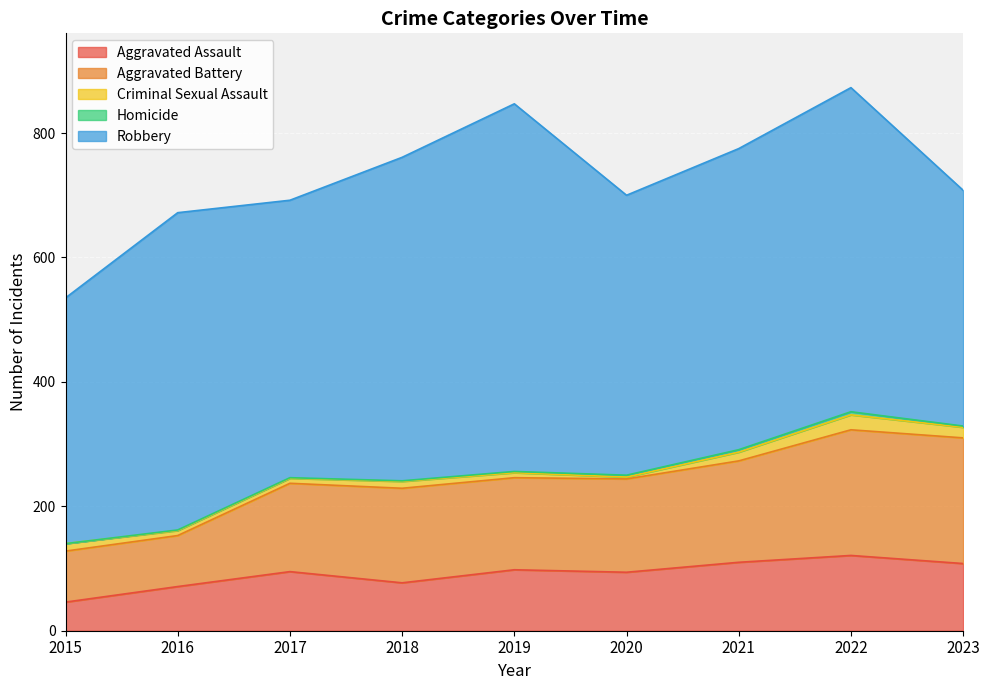

What is the highest value of the Homicide series?

5